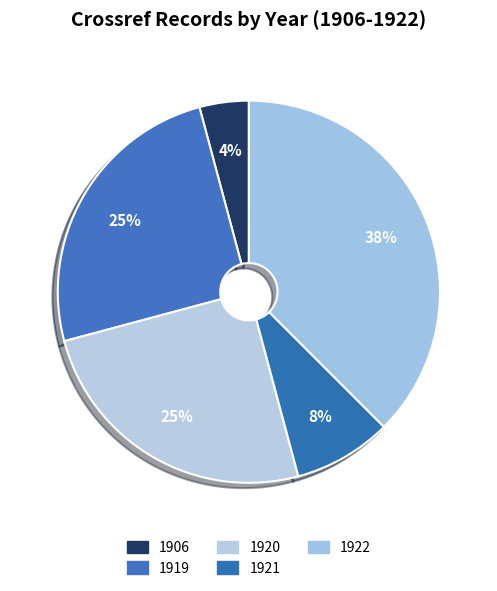

To the nearest percent, what is the average slice percentage?

20%